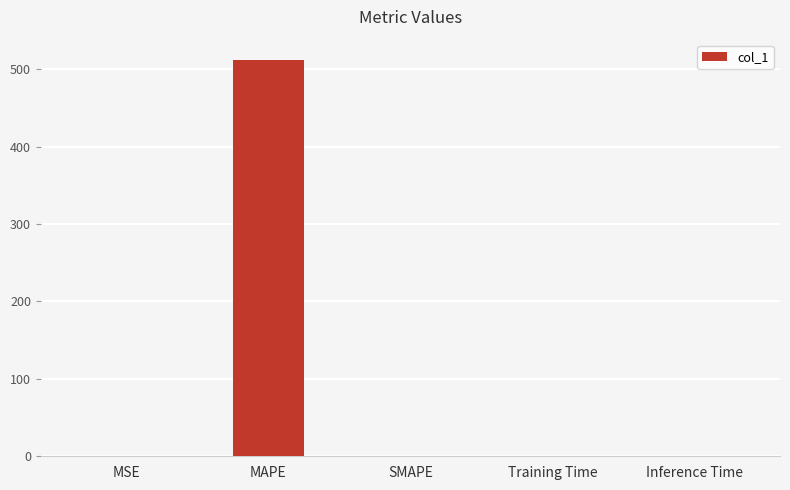

What is the sum of all values?

512.5